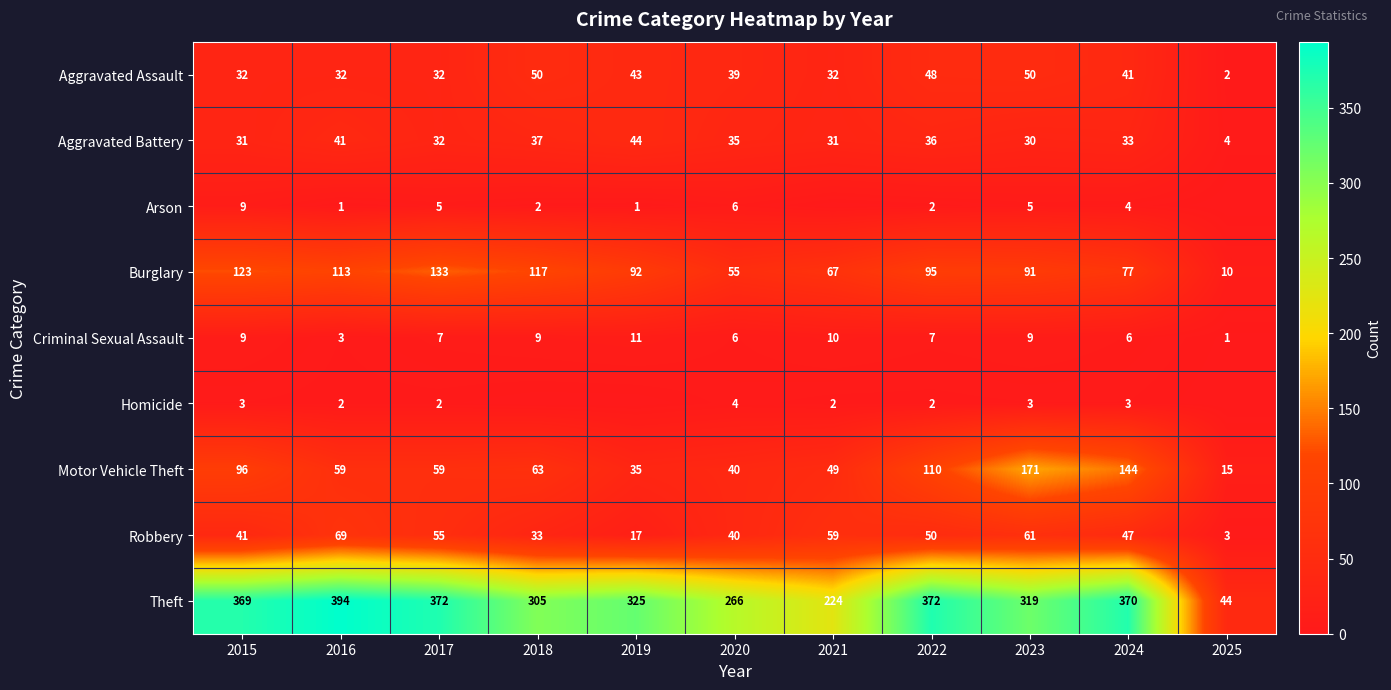

What is the sum of all Aggravated Battery values?

354